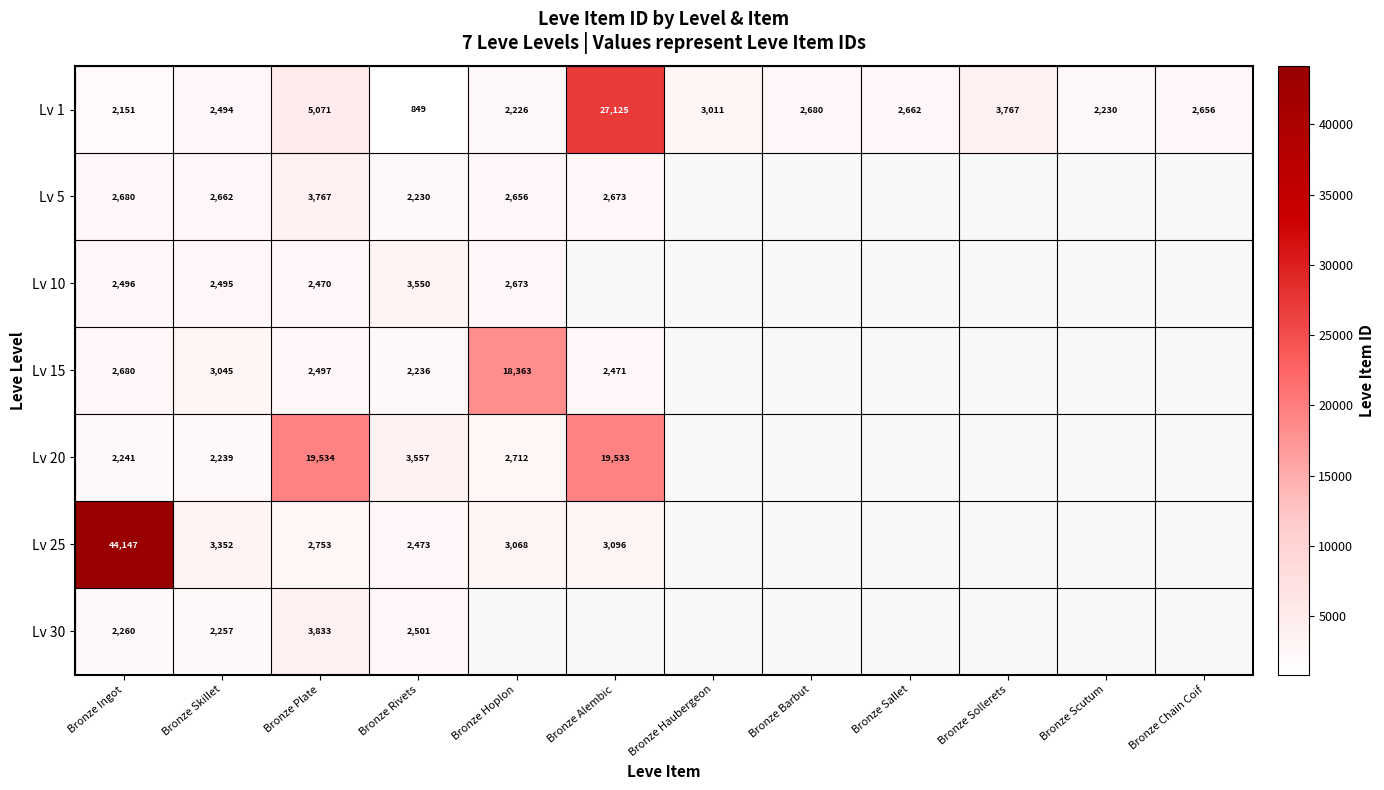

What is the maximum value shown in the chart?

44147.0